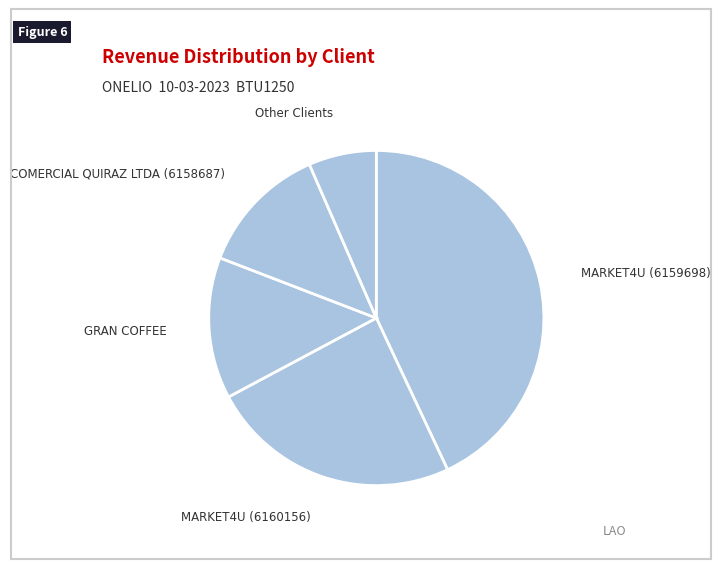

Which slice is the largest?

MARKET4U (6159698)